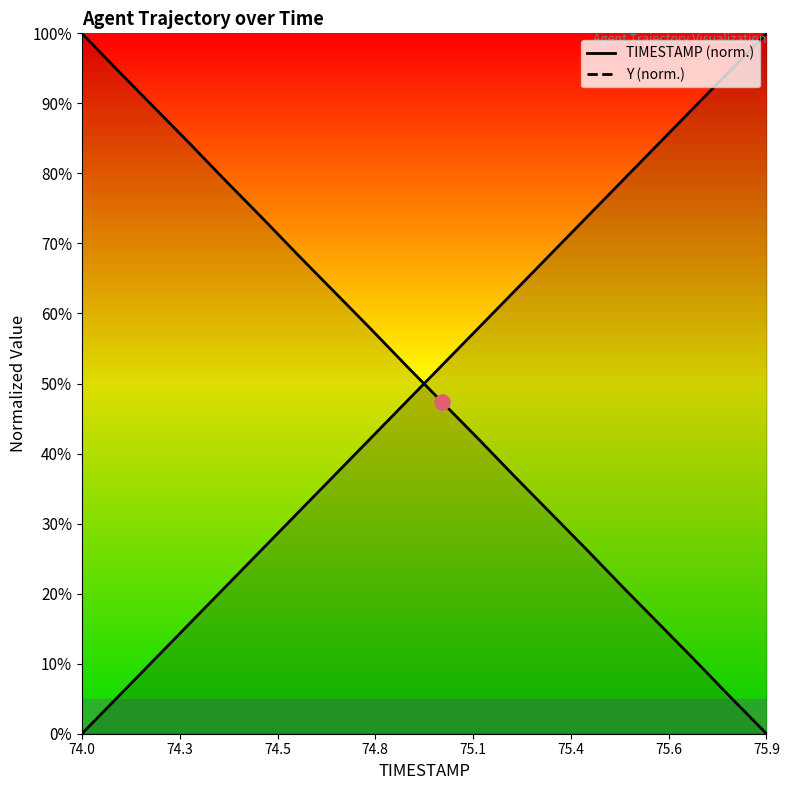

At which category is the sum across all series the highest?

75.7